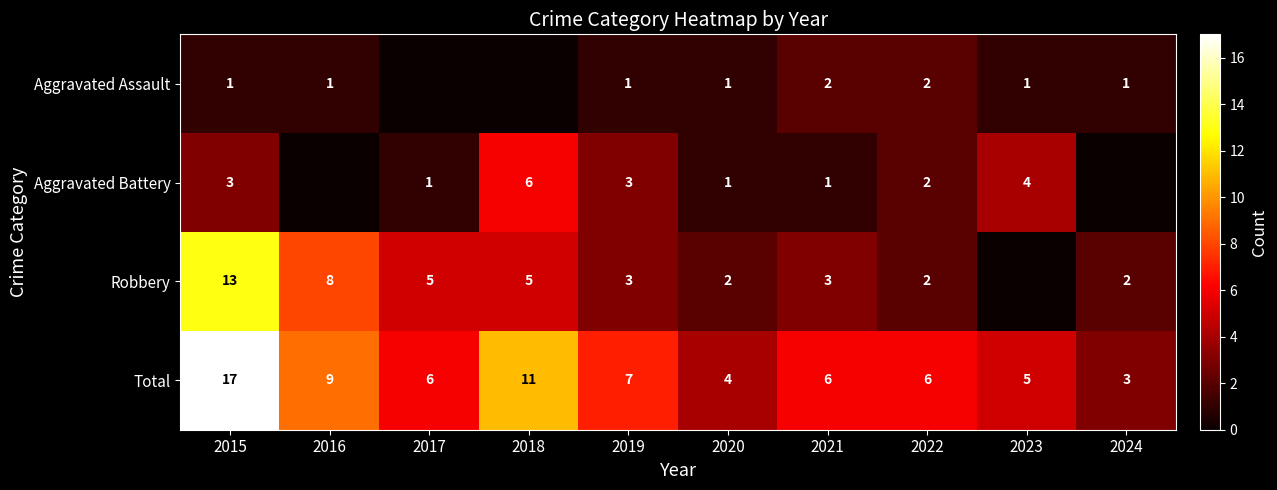

What is the sum of the Aggravated Assault values at 2021 and 2022?

4